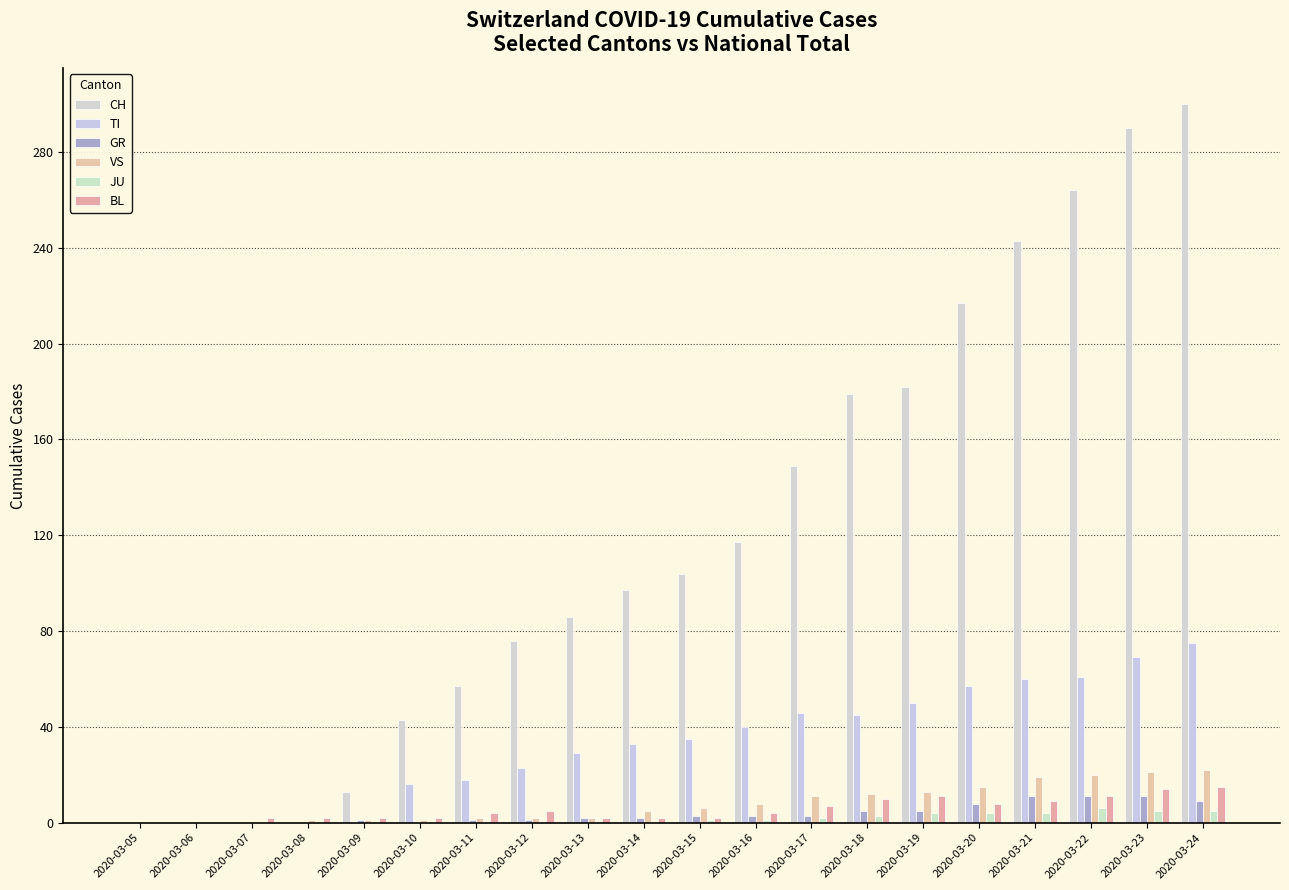

Does the chart contain stacked bars?

No